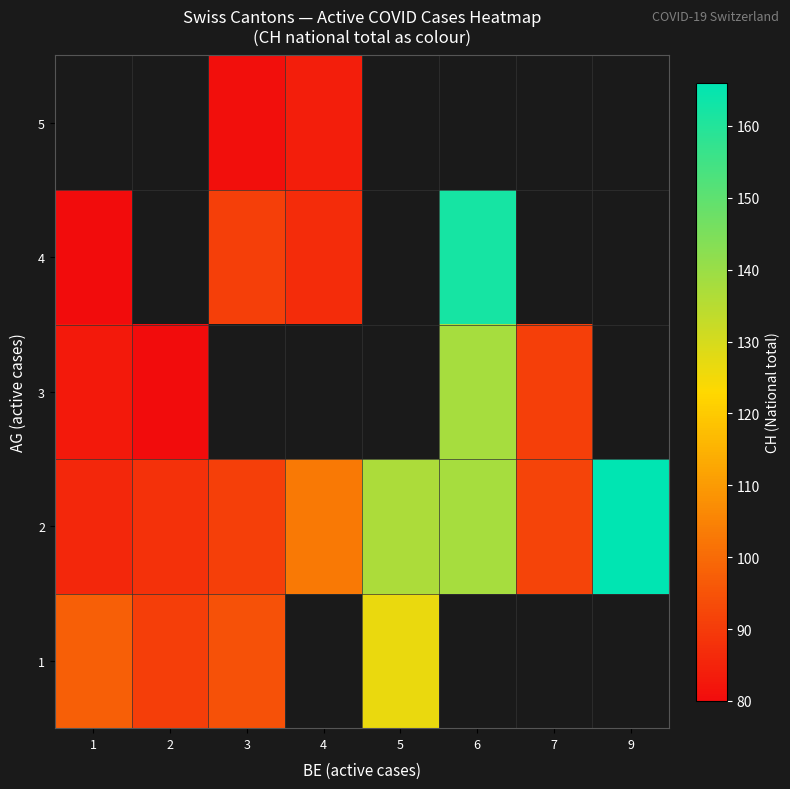

True or false: row_3 has a value of 143.6 at 4.

False